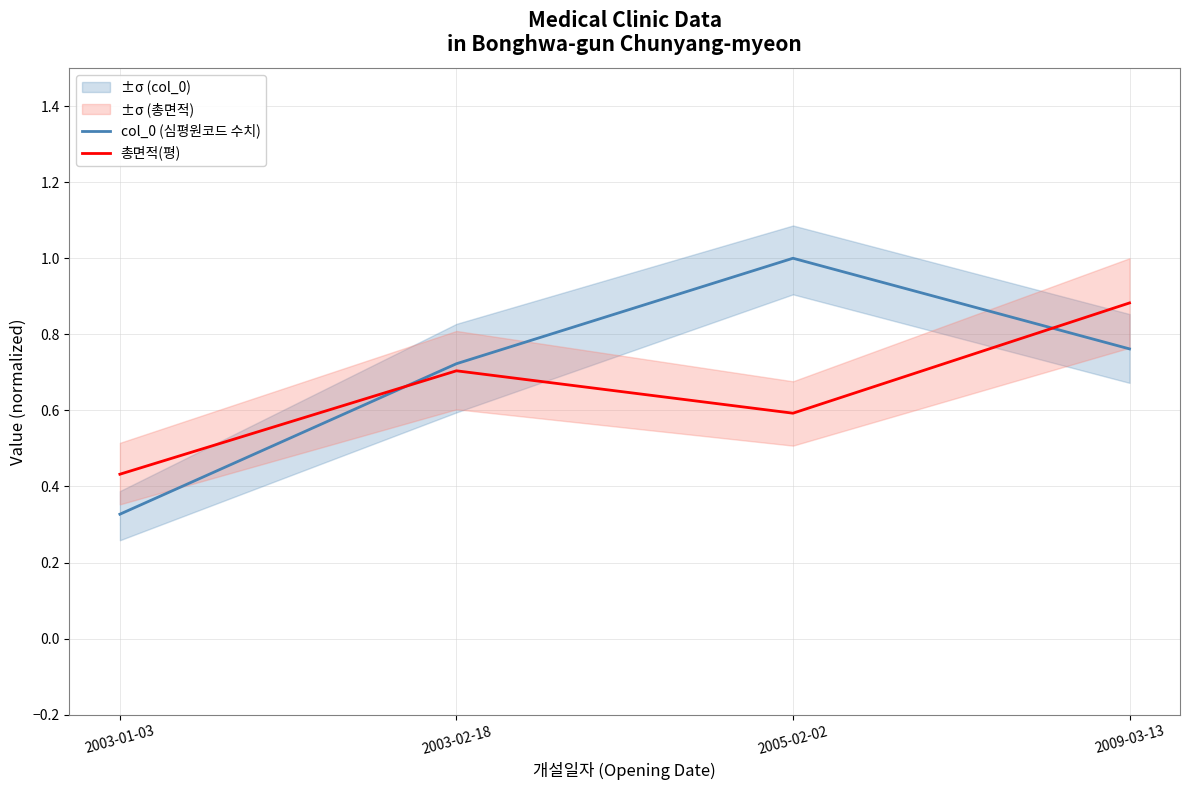

Reading left to right, transcribe all the data shown in this chart.

col_0 (심평원코드 수치): 0.3	0.7	1.0	0.8
총면적(평): 0.4	0.7	0.6	0.9